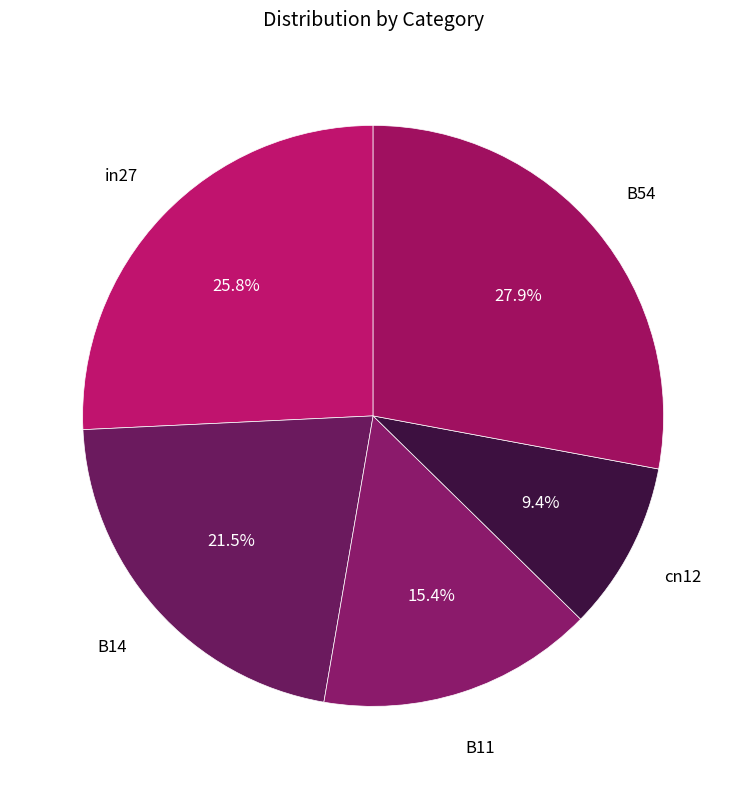

How many slices are in this pie chart?

5